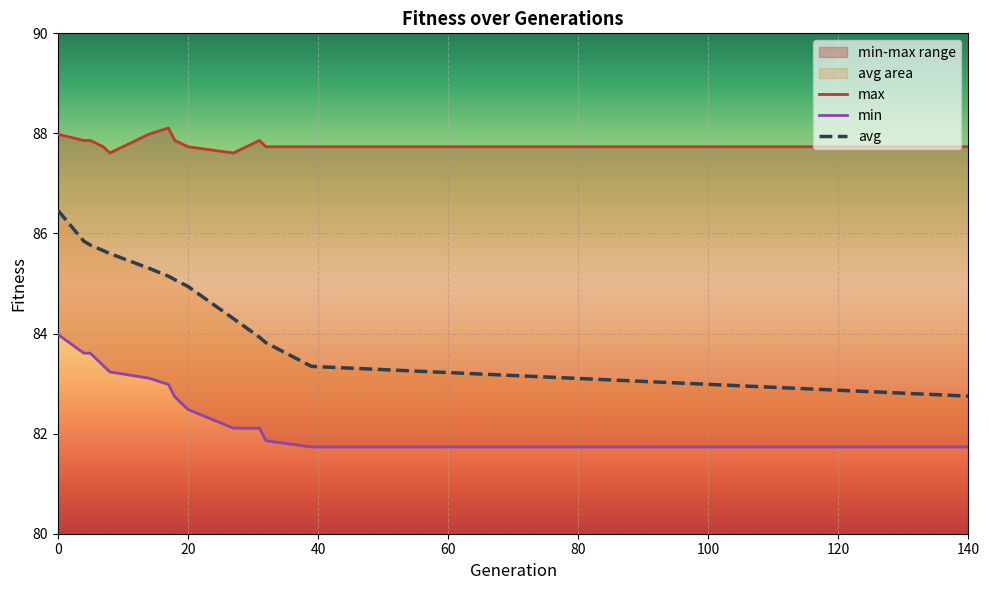

Rank the categories by min value from highest to lowest.

0, 4, 5, 7, 8, 14, 17, 18, 20, 27, 31, 32, 39, 140